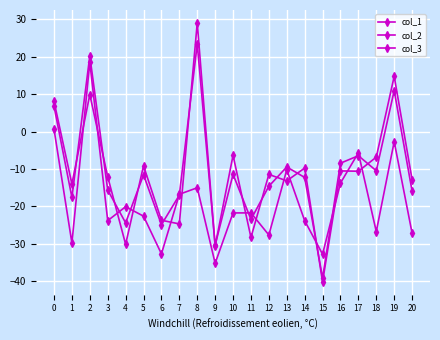

True or false: col_1 and col_3 intersect in this chart.

True